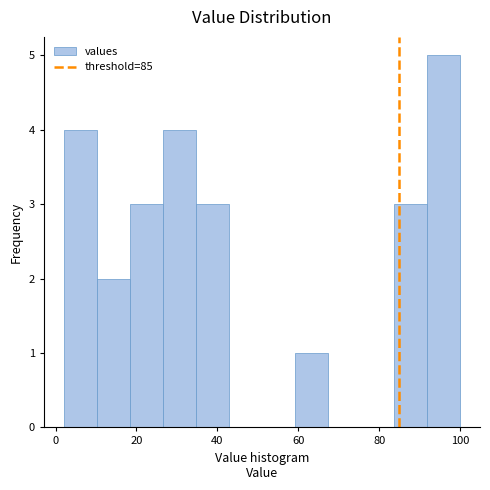

What is the height of the bar covering 26 to 34 on the x-axis? Neither the bar edges nor the heights are printed on the chart, so give them approximately, as read against the axes.

4